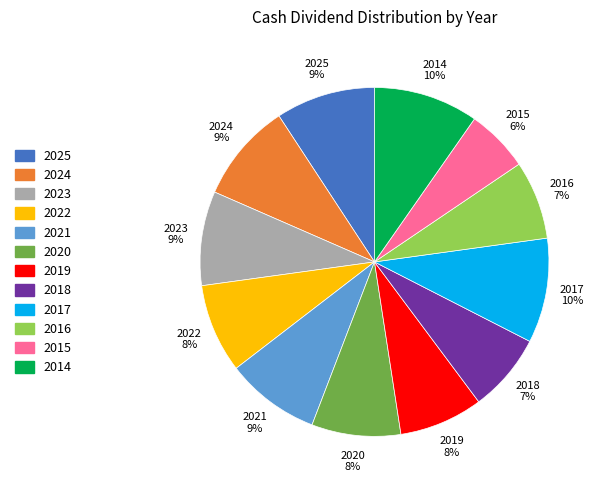

To the nearest percent, what is the average slice percentage?

8%